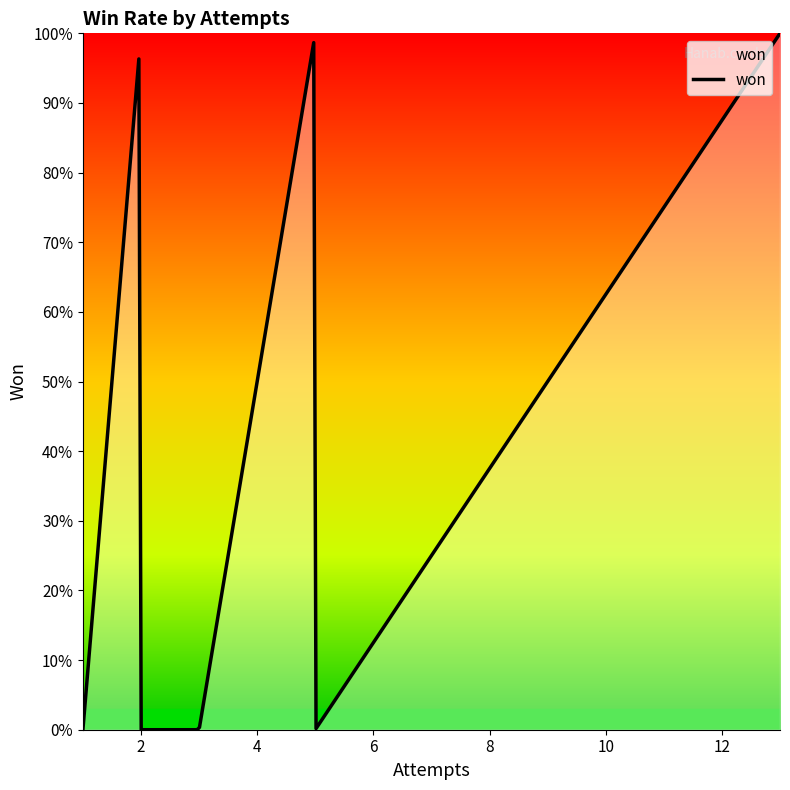

Is this an area chart (filled region under the line)?

Yes